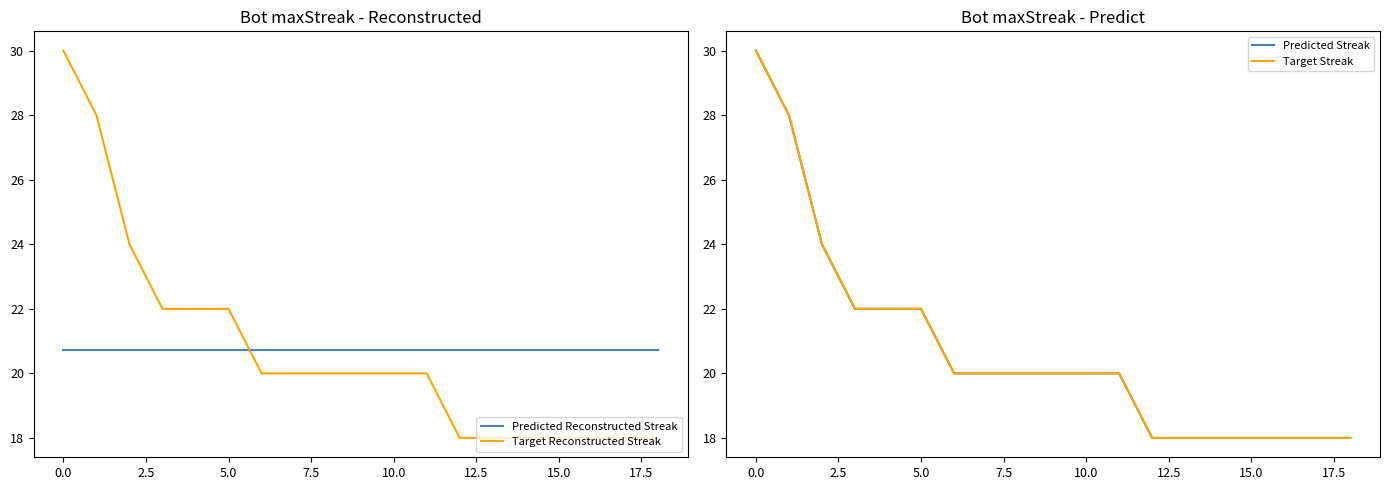

How many lines are shown in the chart?

4